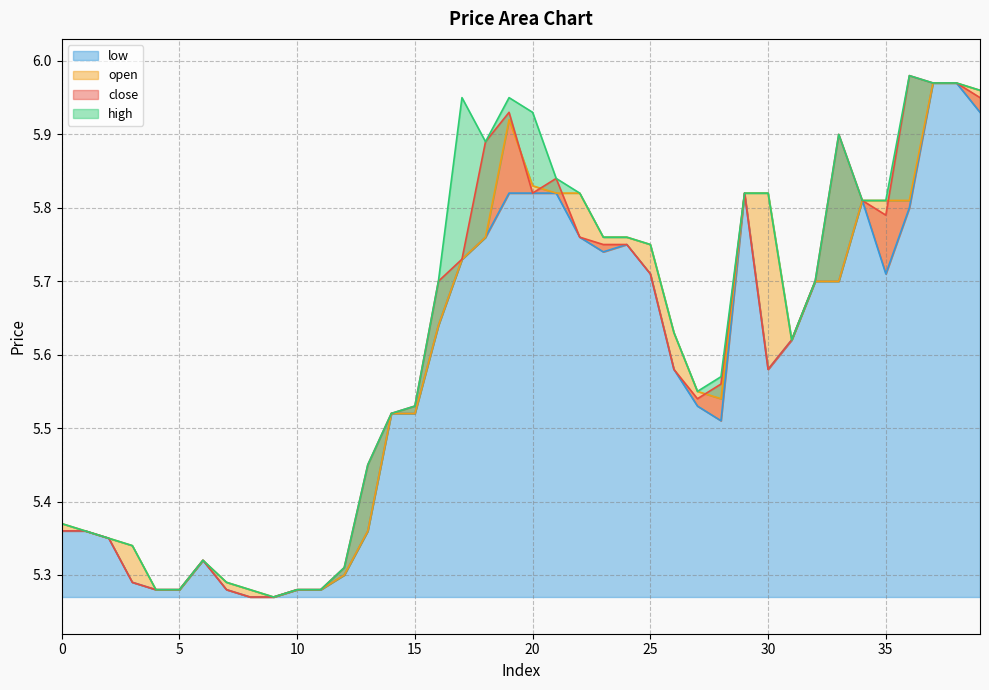

Reading left to right, what are all the values shown in this chart?

close: 0=5.4	1=5.4	2=5.3	3=5.3	4=5.3	5=5.3	6=5.3	7=5.3	8=5.3	9=5.3	10=5.3	11=5.3	12=5.3	13=5.5	14=5.5	15=5.5	16=5.7	17=5.7	18=5.9	19=5.9	20=5.8	21=5.8	22=5.8	23=5.8	24=5.8	25=5.7	26=5.6	27=5.5	28=5.6	29=5.8	30=5.6	31=5.6	32=5.7	33=5.9	34=5.8	35=5.8	36=6.0	37=6.0	38=6.0	39=6.0
high: 0=5.4	1=5.4	2=5.3	3=5.3	4=5.3	5=5.3	6=5.3	7=5.3	8=5.3	9=5.3	10=5.3	11=5.3	12=5.3	13=5.5	14=5.5	15=5.5	16=5.7	17=6.0	18=5.9	19=6.0	20=5.9	21=5.8	22=5.8	23=5.8	24=5.8	25=5.8	26=5.6	27=5.5	28=5.6	29=5.8	30=5.8	31=5.6	32=5.7	33=5.9	34=5.8	35=5.8	36=6.0	37=6.0	38=6.0	39=6.0
low: 0=5.4	1=5.4	2=5.3	3=5.3	4=5.3	5=5.3	6=5.3	7=5.3	8=5.3	9=5.3	10=5.3	11=5.3	12=5.3	13=5.4	14=5.5	15=5.5	16=5.6	17=5.7	18=5.8	19=5.8	20=5.8	21=5.8	22=5.8	23=5.7	24=5.8	25=5.7	26=5.6	27=5.5	28=5.5	29=5.8	30=5.6	31=5.6	32=5.7	33=5.7	34=5.8	35=5.7	36=5.8	37=6.0	38=6.0	39=5.9
open: 0=5.4	1=5.4	2=5.3	3=5.3	4=5.3	5=5.3	6=5.3	7=5.3	8=5.3	9=5.3	10=5.3	11=5.3	12=5.3	13=5.4	14=5.5	15=5.5	16=5.6	17=5.7	18=5.8	19=5.9	20=5.8	21=5.8	22=5.8	23=5.8	24=5.8	25=5.8	26=5.6	27=5.5	28=5.5	29=5.8	30=5.8	31=5.6	32=5.7	33=5.7	34=5.8	35=5.8	36=5.8	37=6.0	38=6.0	39=6.0